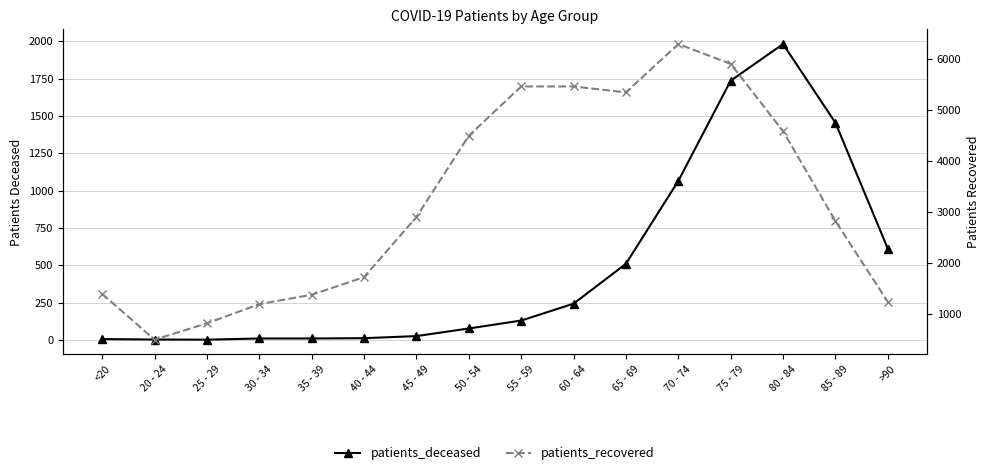

What is the total value across all series at 45 - 49?

2923